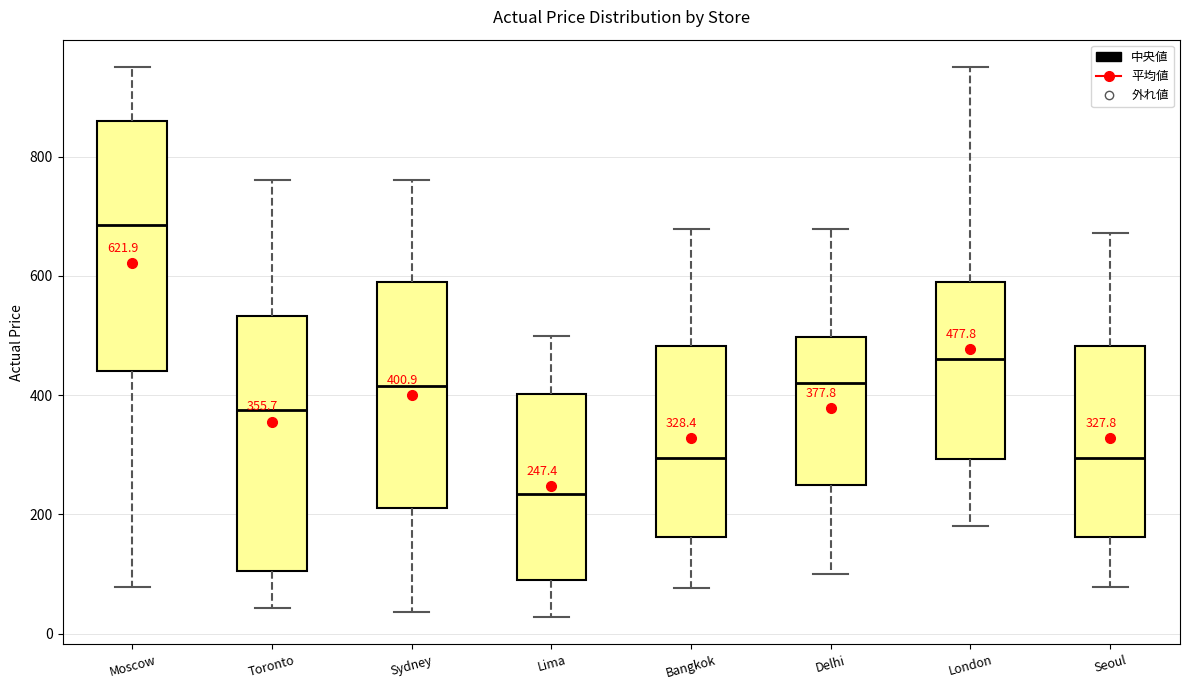

Which box's median line is the lowest?

Lima